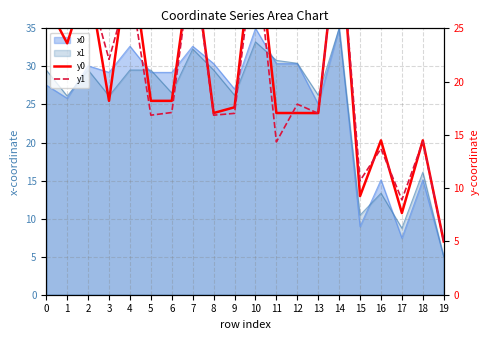

Which series ends up on top after the final intersection of y1 and y0?

y0